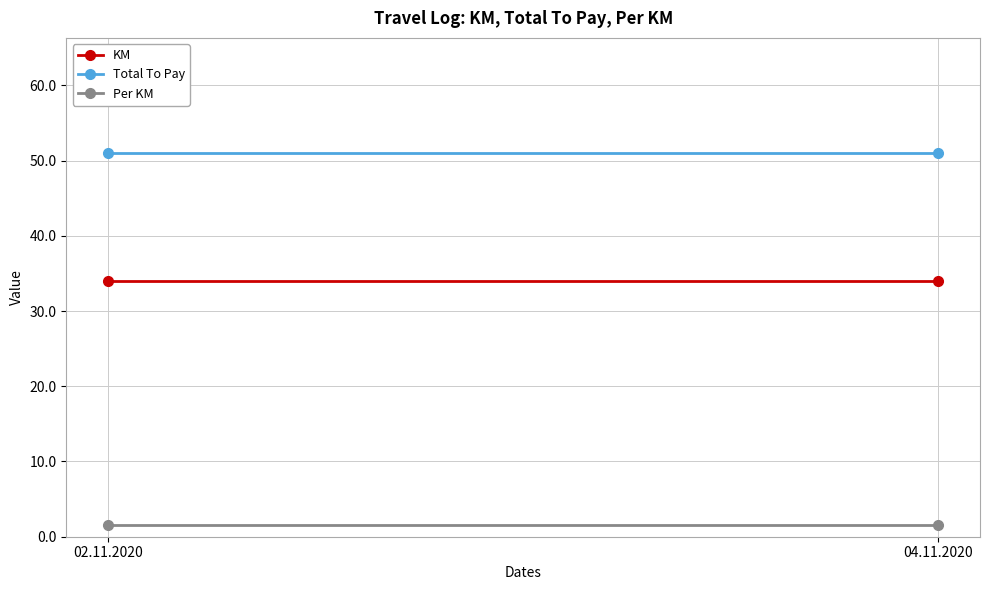

Is this an area chart (filled region under the line)?

No